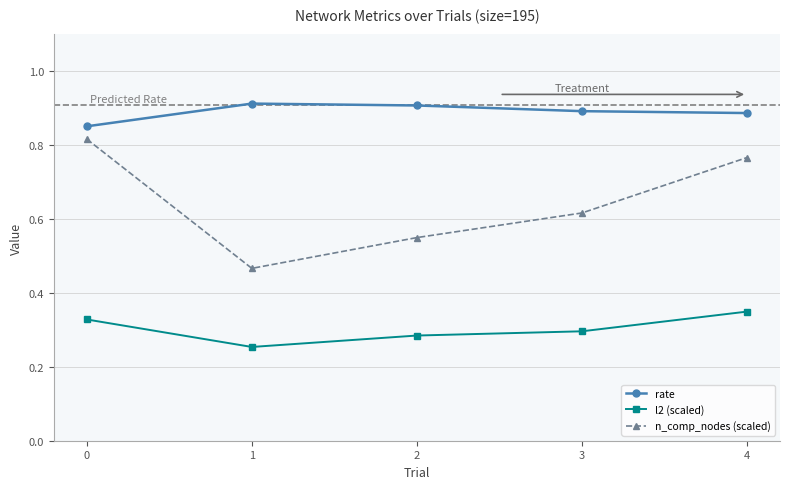

Is it true that n_comp_nodes (scaled) equals 0.8 at 1?

False